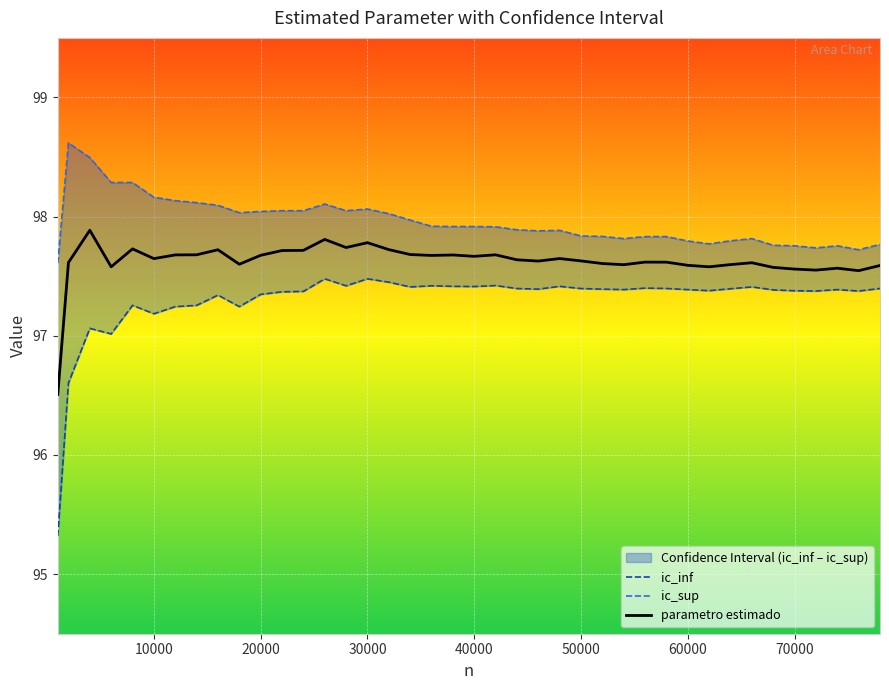

At how many categories does at least one series exceed 96?

40